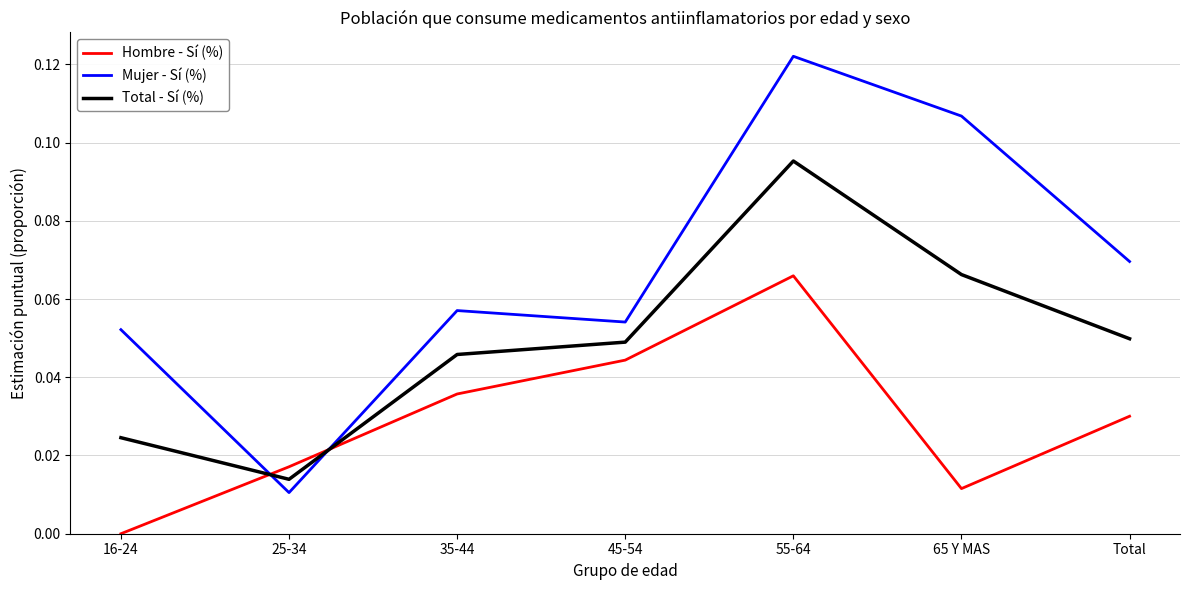

List the series in order of their peak value, highest first.

Mujer - Sí (%), Total - Sí (%), Hombre - Sí (%)